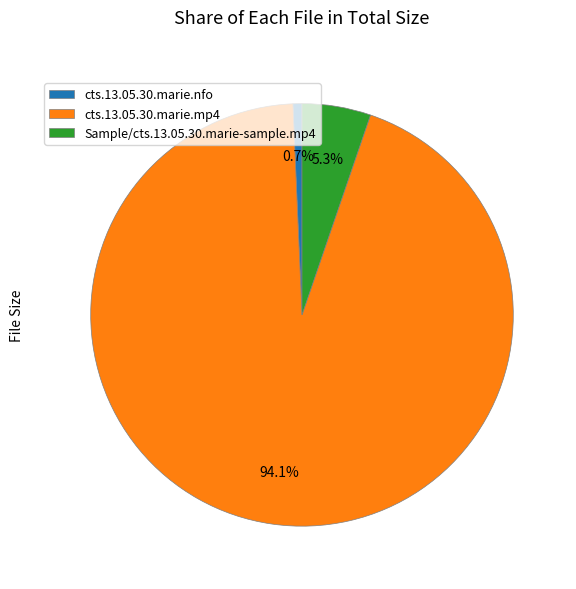

How many slices are in this pie chart?

3